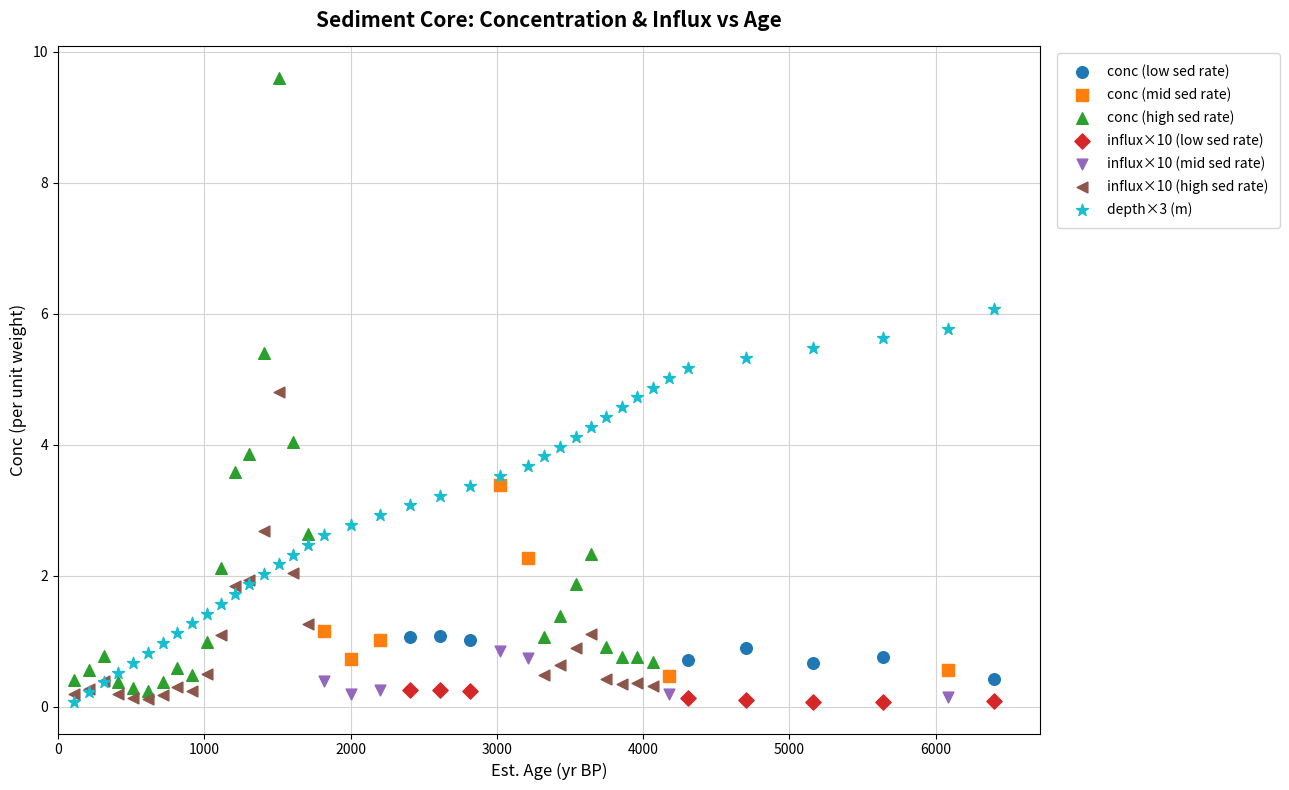

Which series contains the highest Y value?

conc (high sed rate)